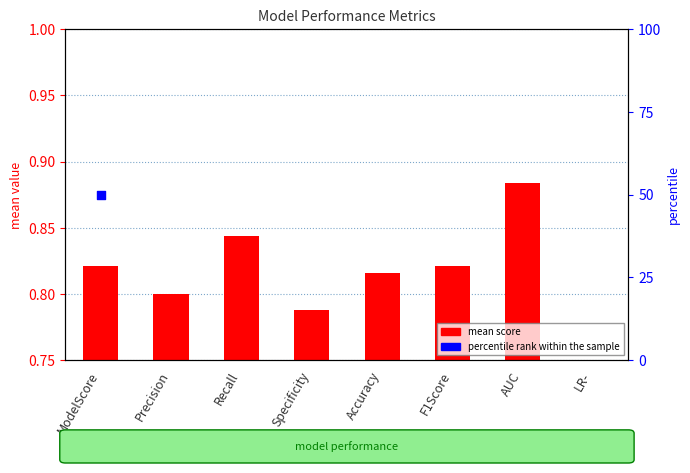

Which has a higher value, LR- or F1Score?

F1Score